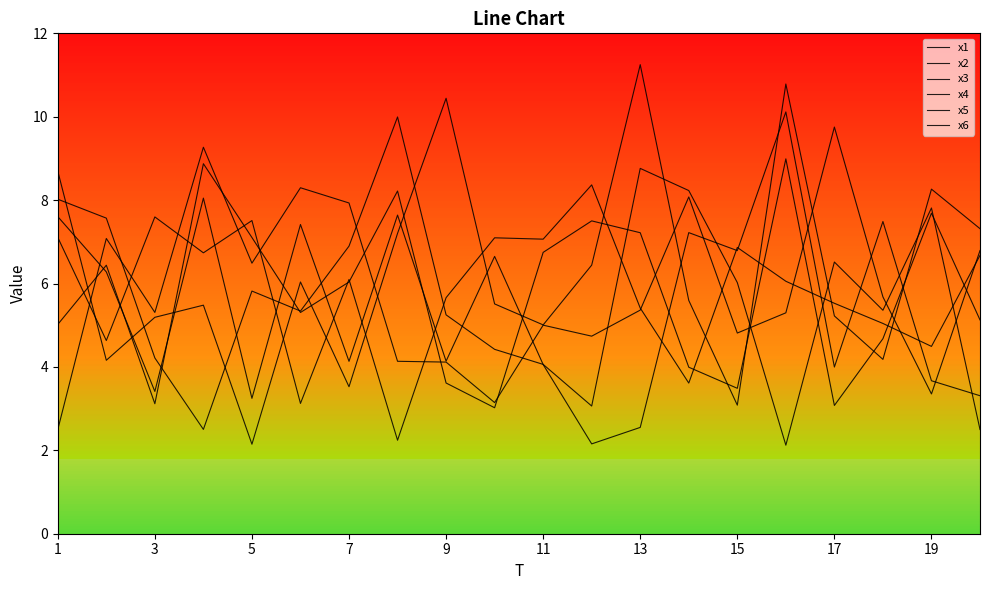

Does the chart have visible grid lines?

No